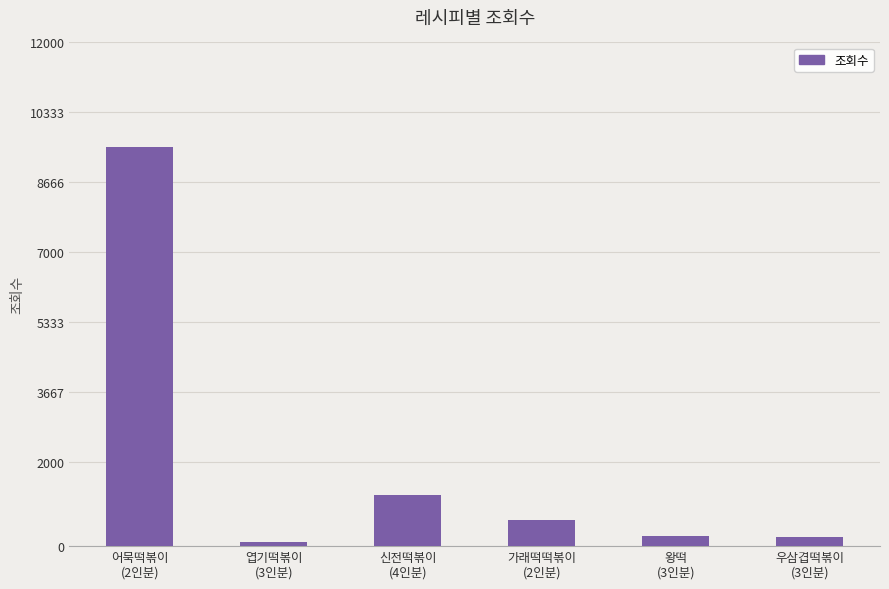

Where does the data first go above 627?

어묵떡볶이
(2인분)